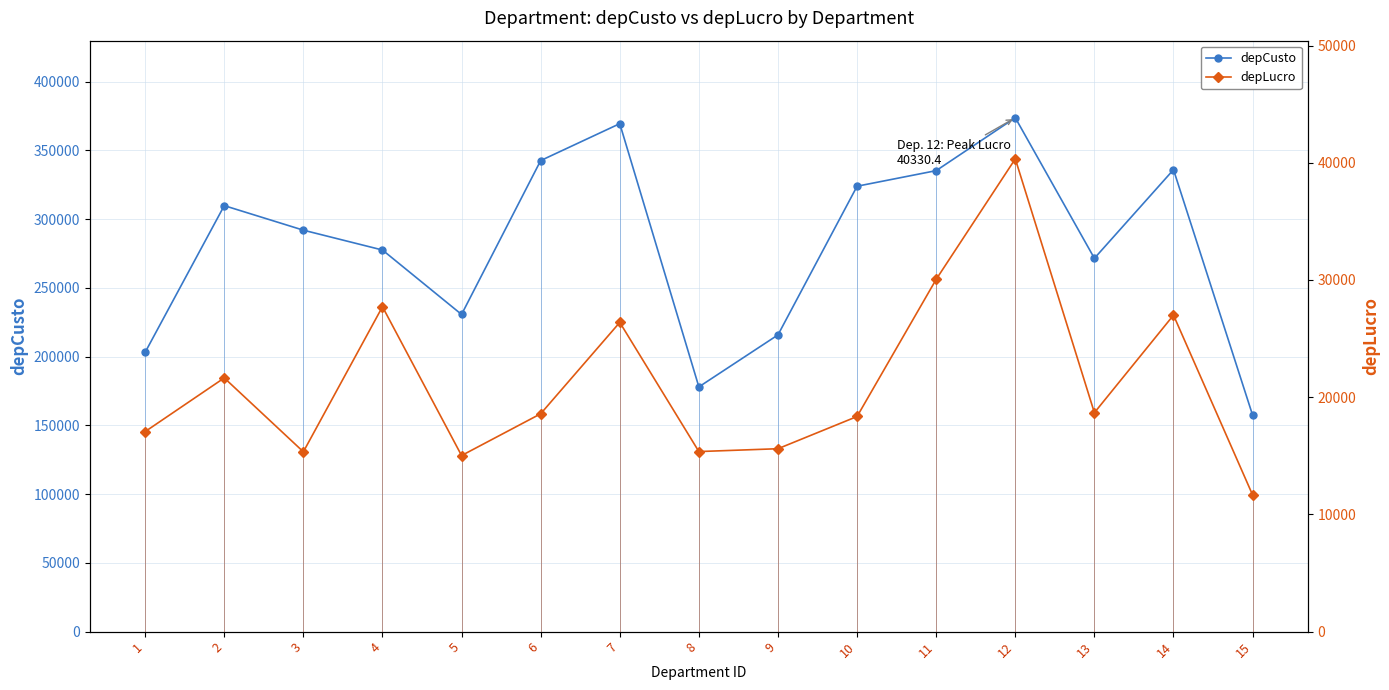

What is the difference between the maximum and minimum values in the depLucro series?

28668.9